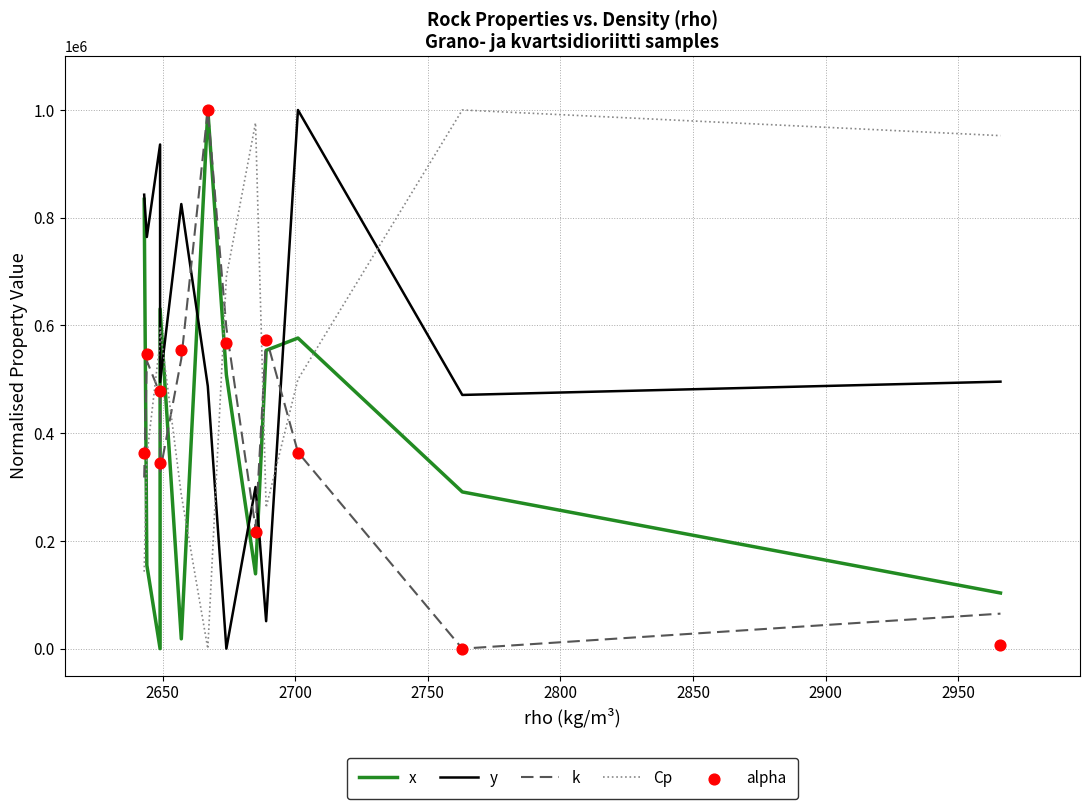

Which series has the widest spread of Y values?

x